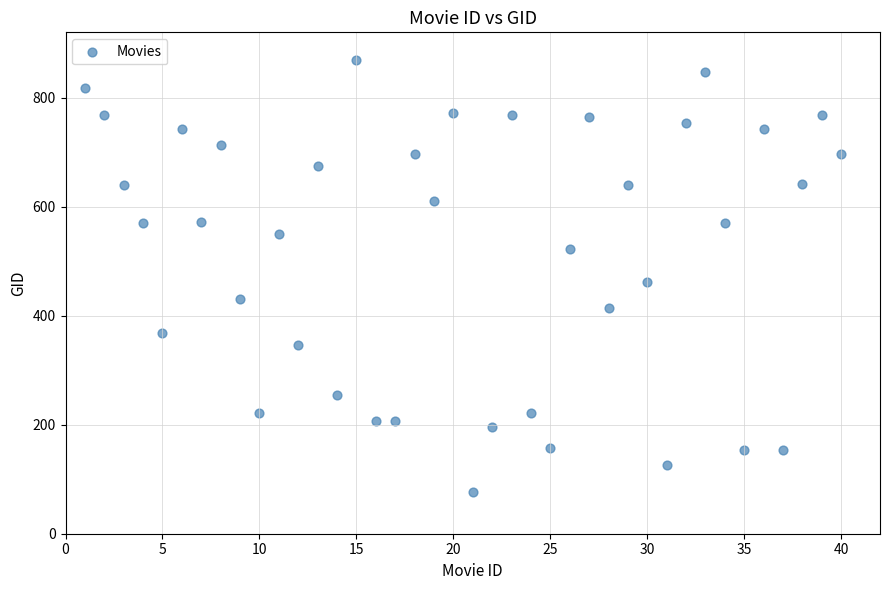

What is the range of X values (max minus min)?

39